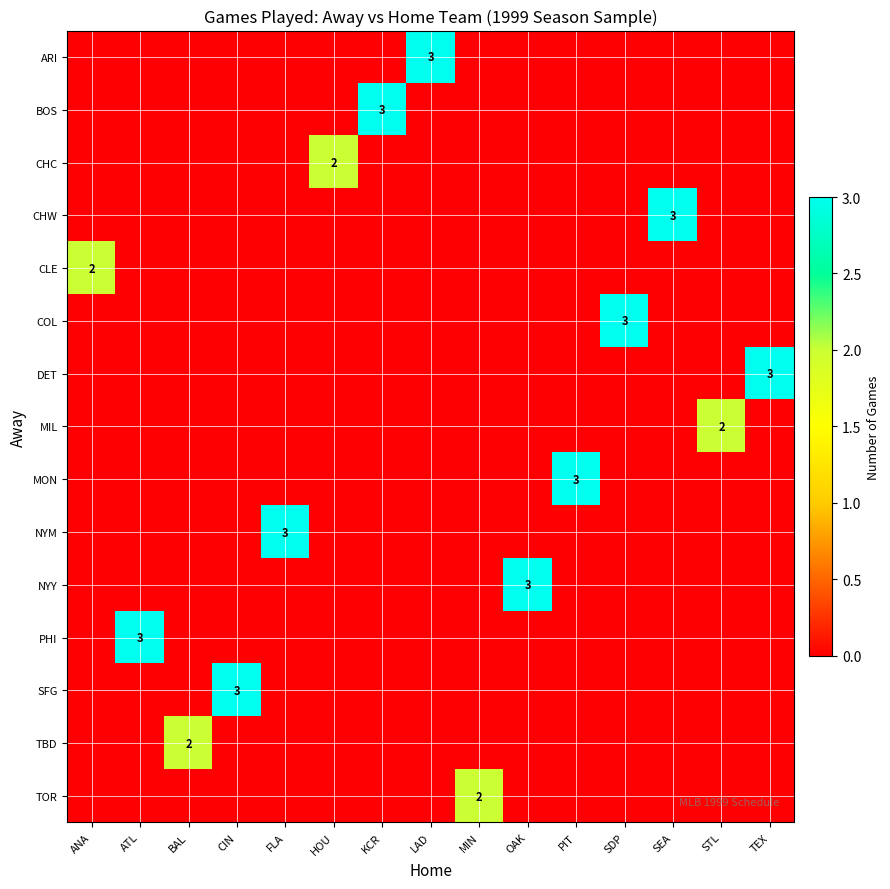

Which label corresponds to the largest value in the chart?

LAD